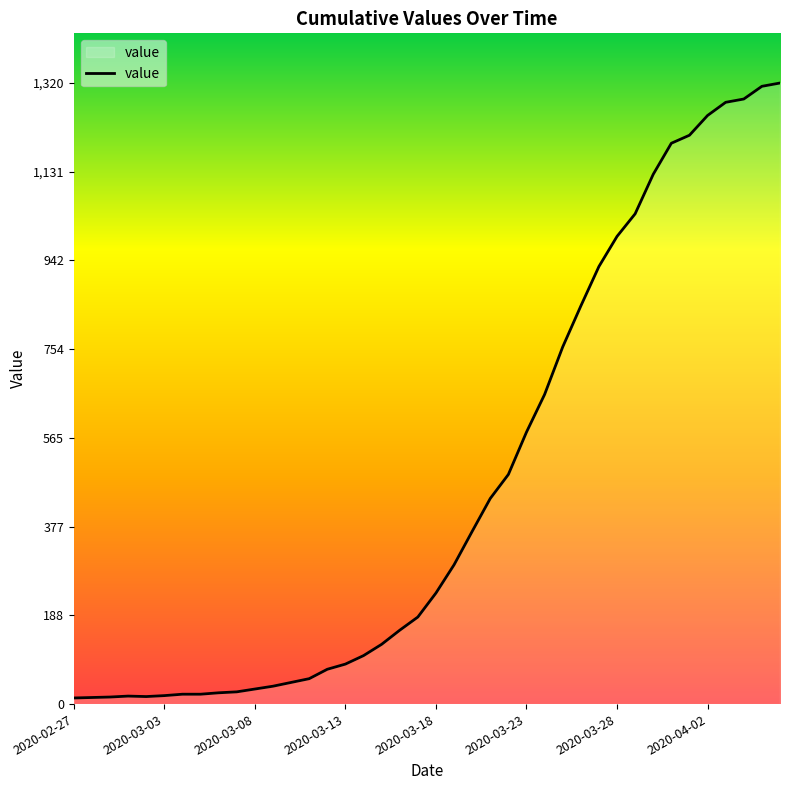

What is the difference between the maximum and minimum values?

1307